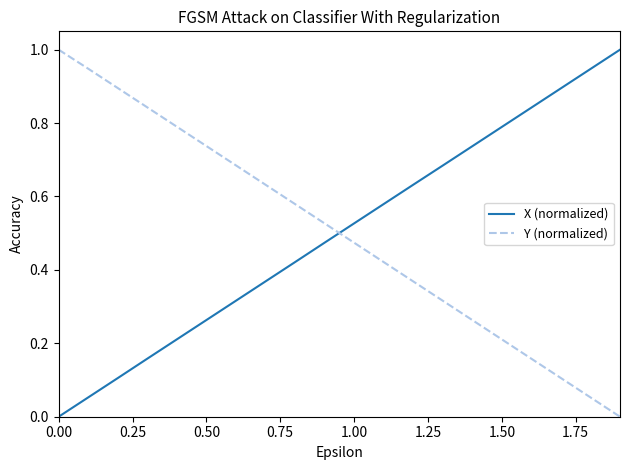

What is the difference between the maximum and minimum values in the X (normalized) series?

1.0